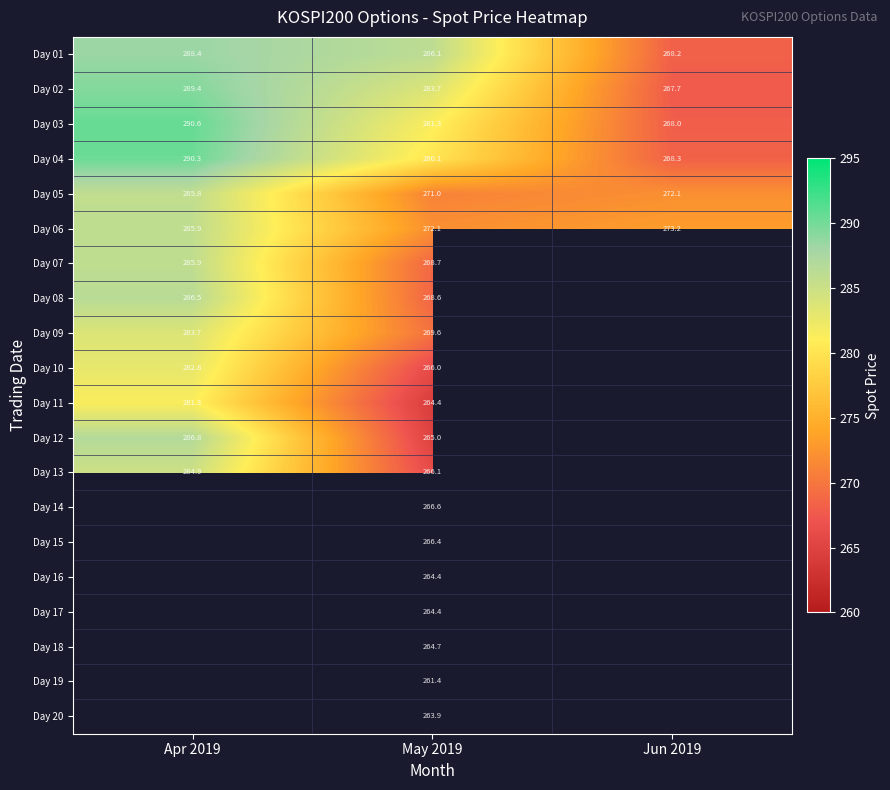

How many values in Day 14 are above zero?

1